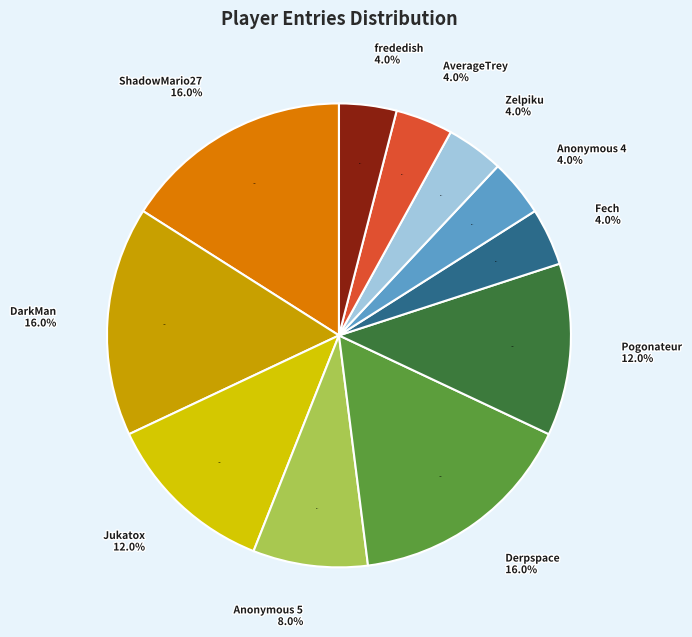

Is ShadowMario27 the majority of the pie?

No